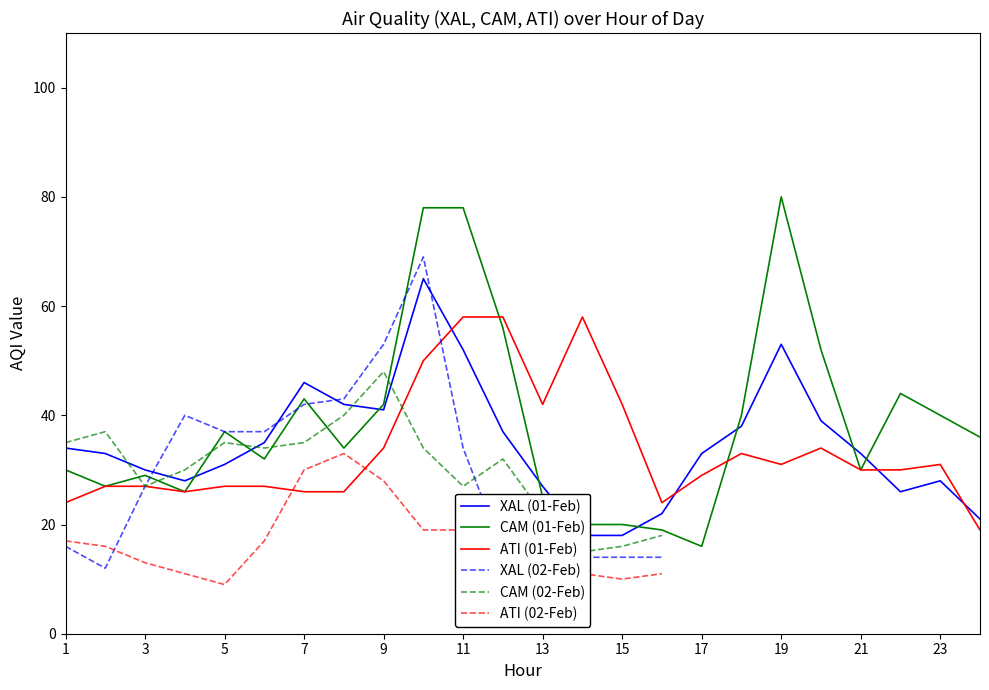

What is the greatest value displayed?

80